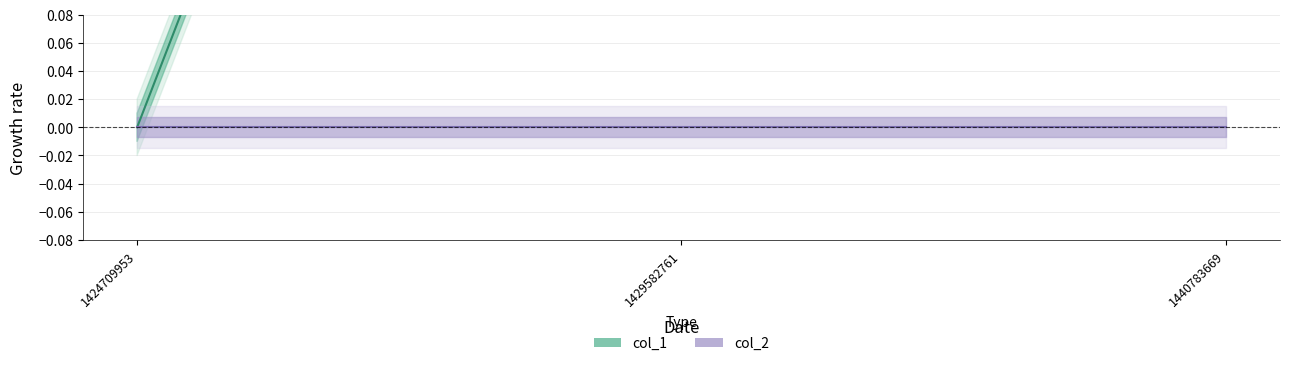

What are all the series names shown in the legend?

col_1, col_2